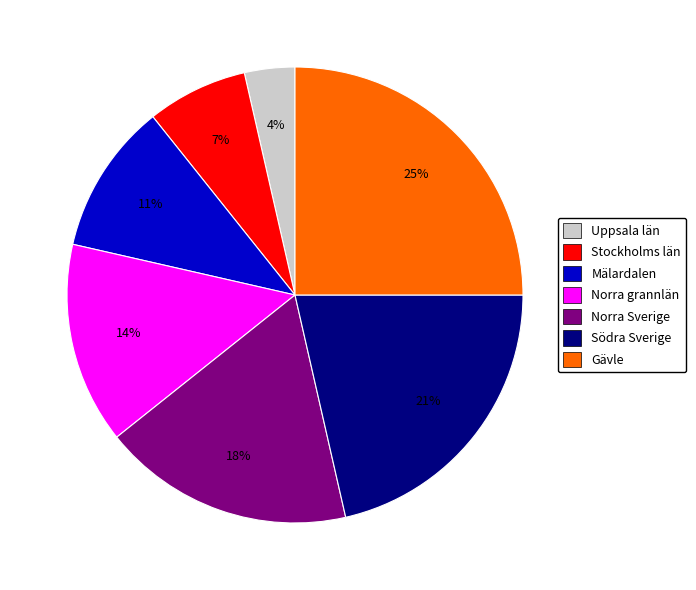

Rank the categories by value from lowest to highest.

Uppsala län, Stockholms län, Mälardalen, Norra grannlän, Norra Sverige, Södra Sverige, Gävle